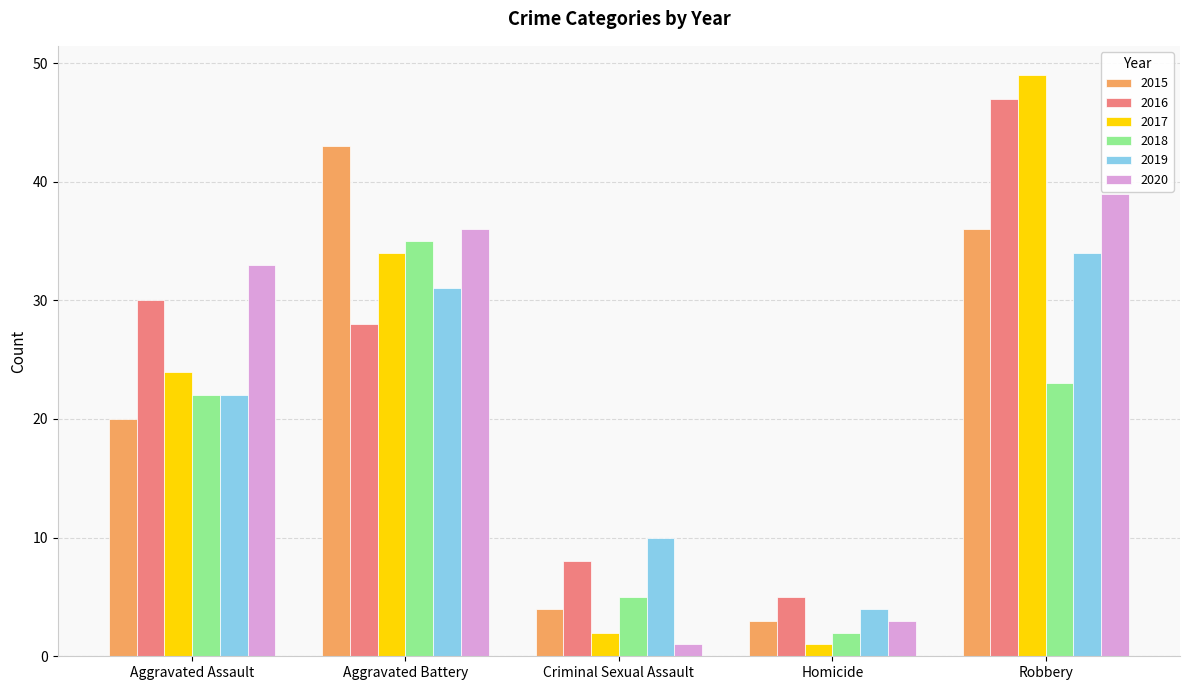

Which series has the largest range (max minus min)?

2017